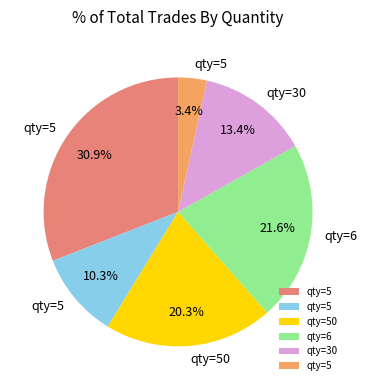

Does any single category account for the majority?

No